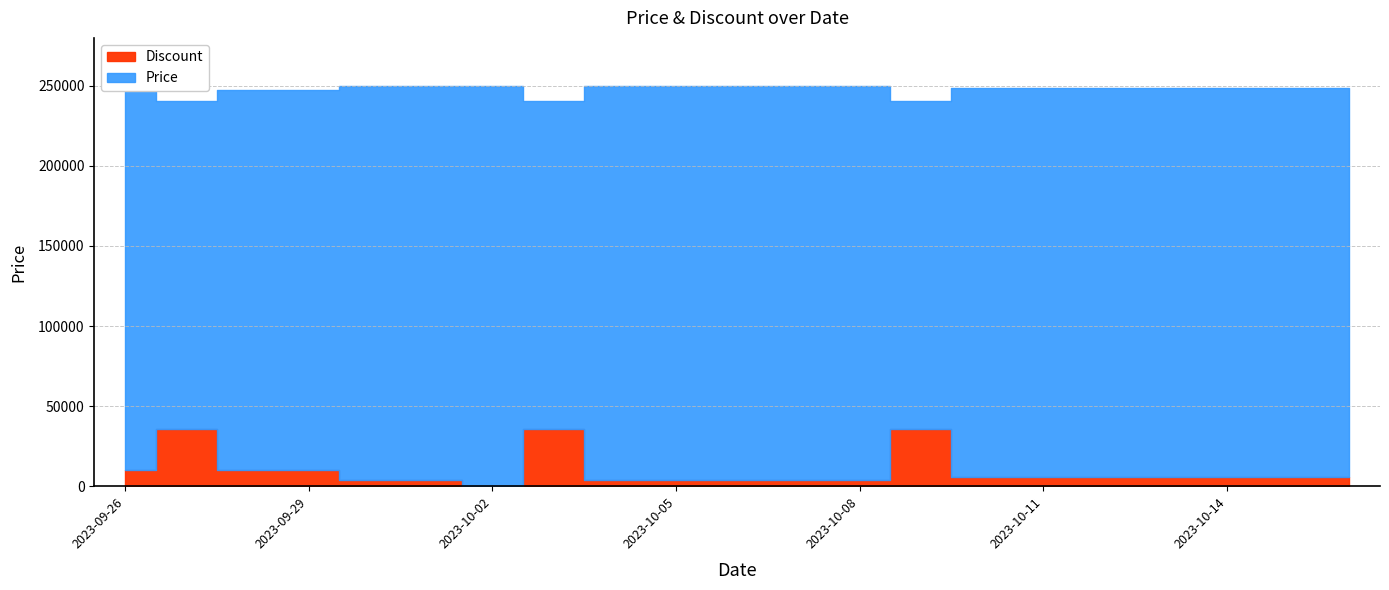

True or false: Discount has more than 0 points higher than both neighbors.

True